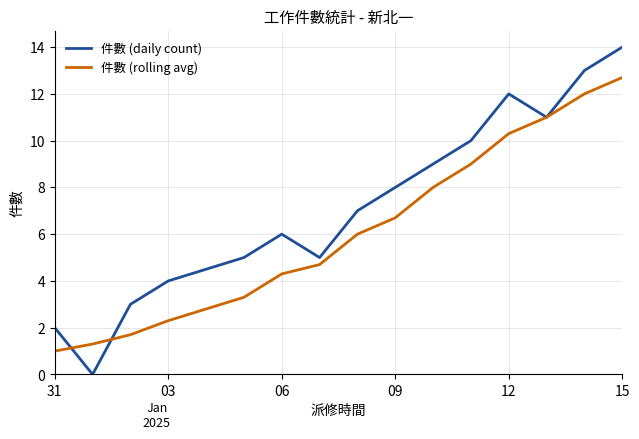

Rank the series by their maximum value, from highest to lowest.

件數 (daily count), 件數 (rolling avg)